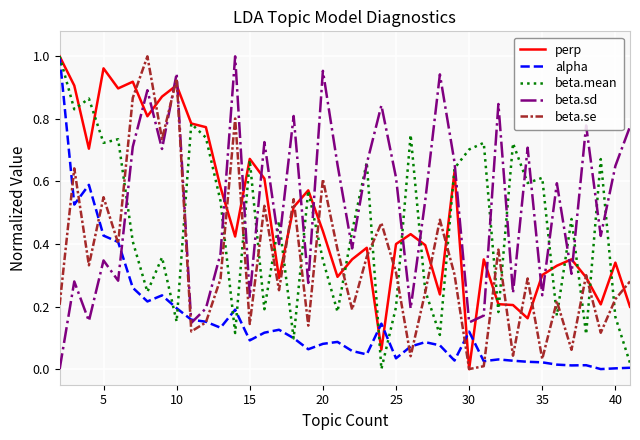

How many times do beta.se and beta.sd cross each other?

1